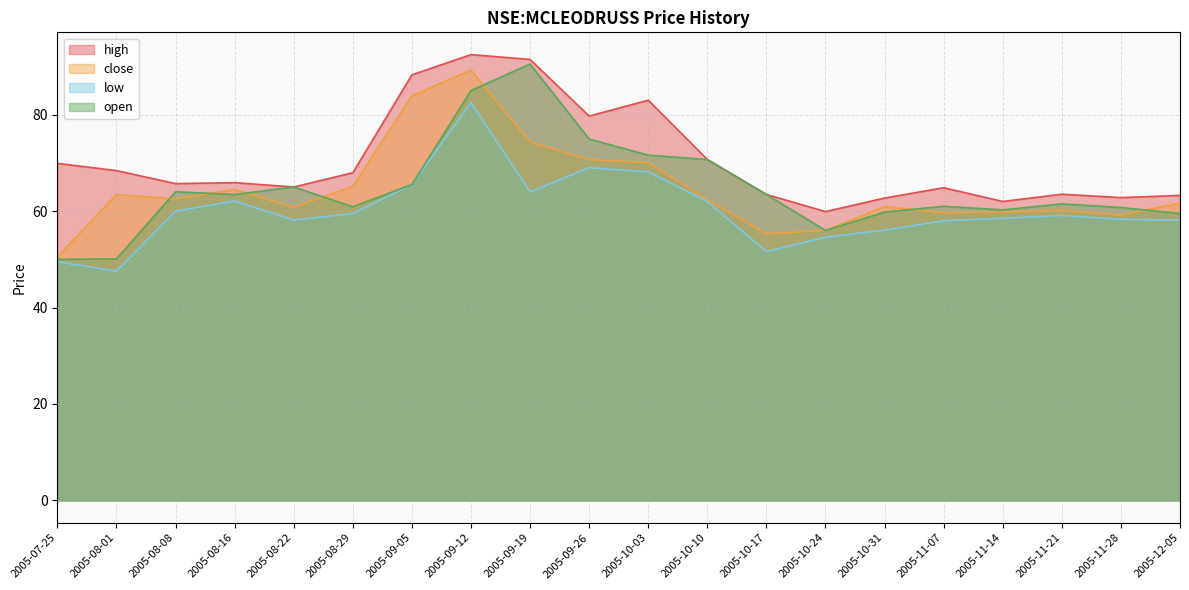

At 2005-11-28, list the series in order from largest to smallest.

high, open, close, low